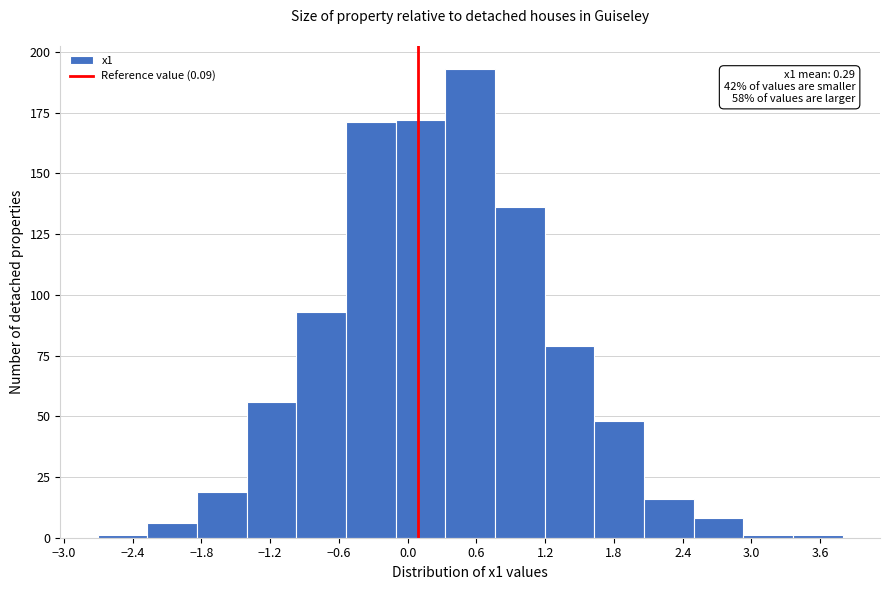

Which range on the x-axis has the tallest bar?

0.3 to 0.8